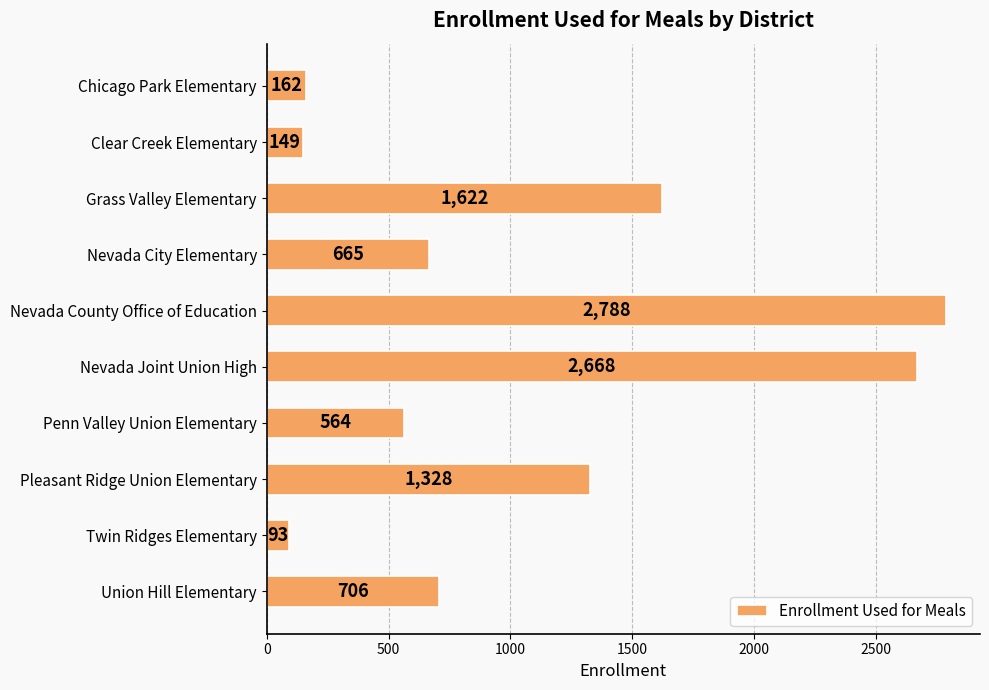

Where is the data nearest to the value 1440?

7